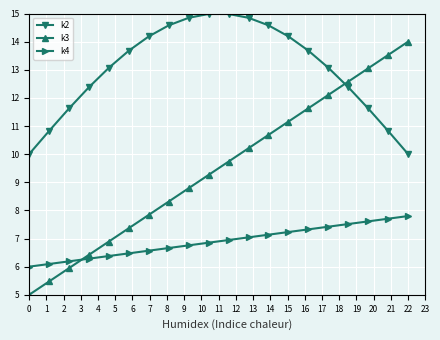

Which series has the largest range (max minus min)?

k3